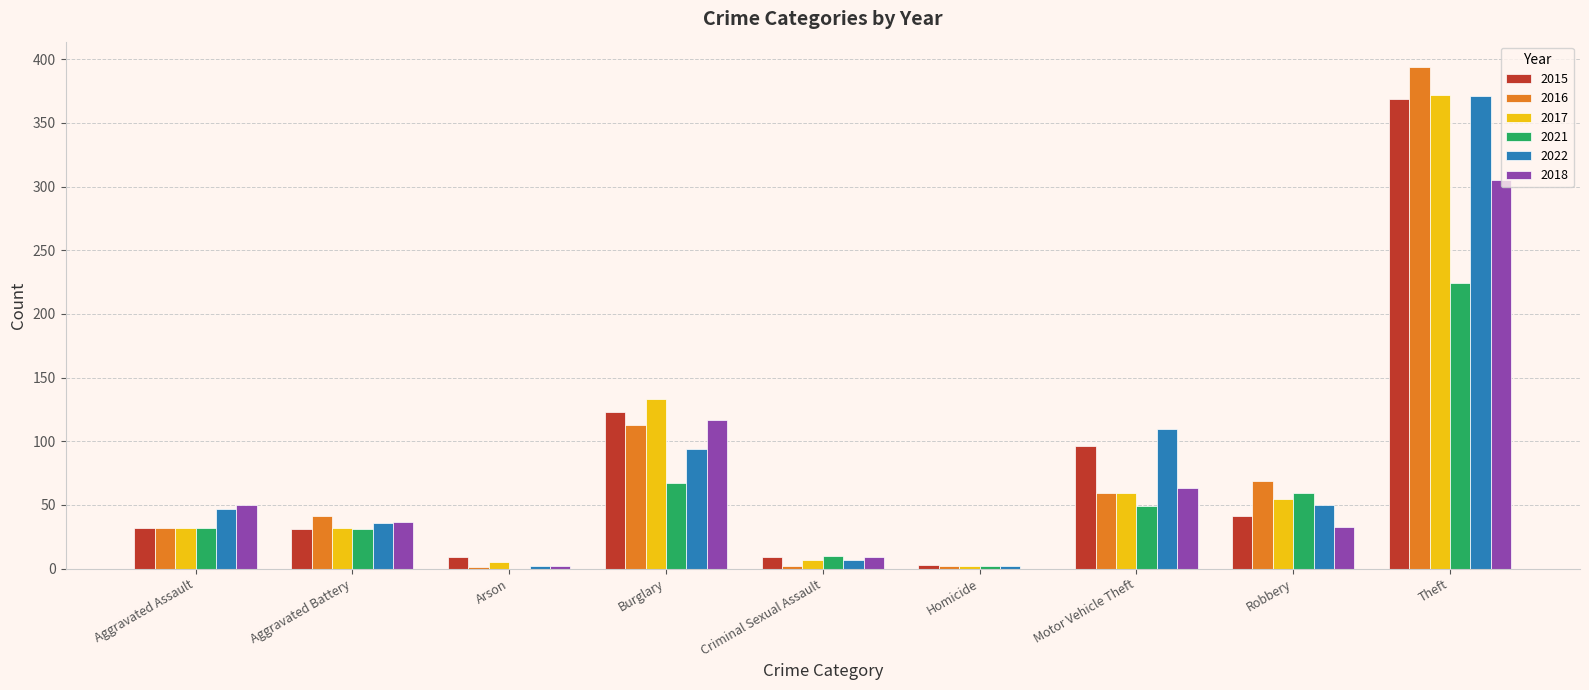

At which category does the chart reach its peak across all series?

Theft